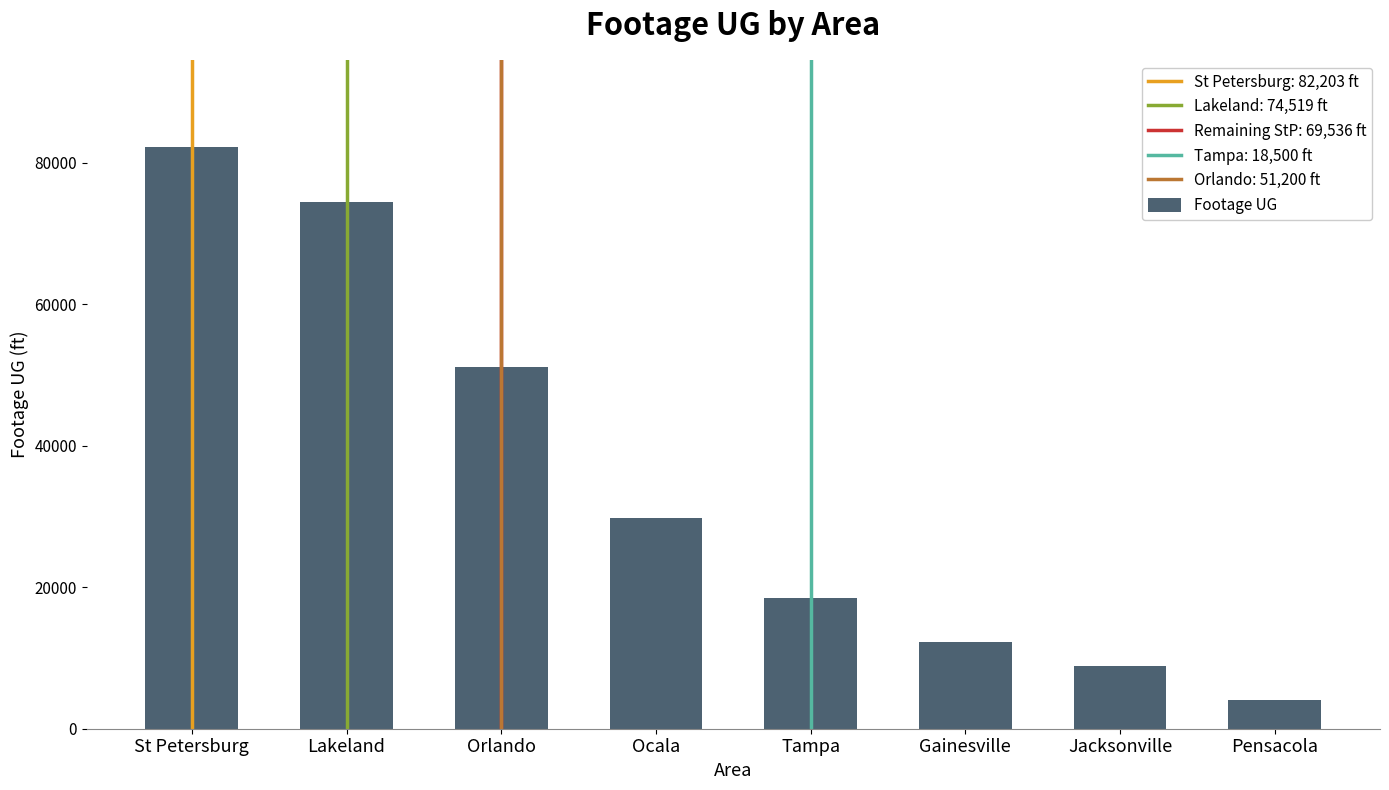

What is the greatest value displayed?

82203